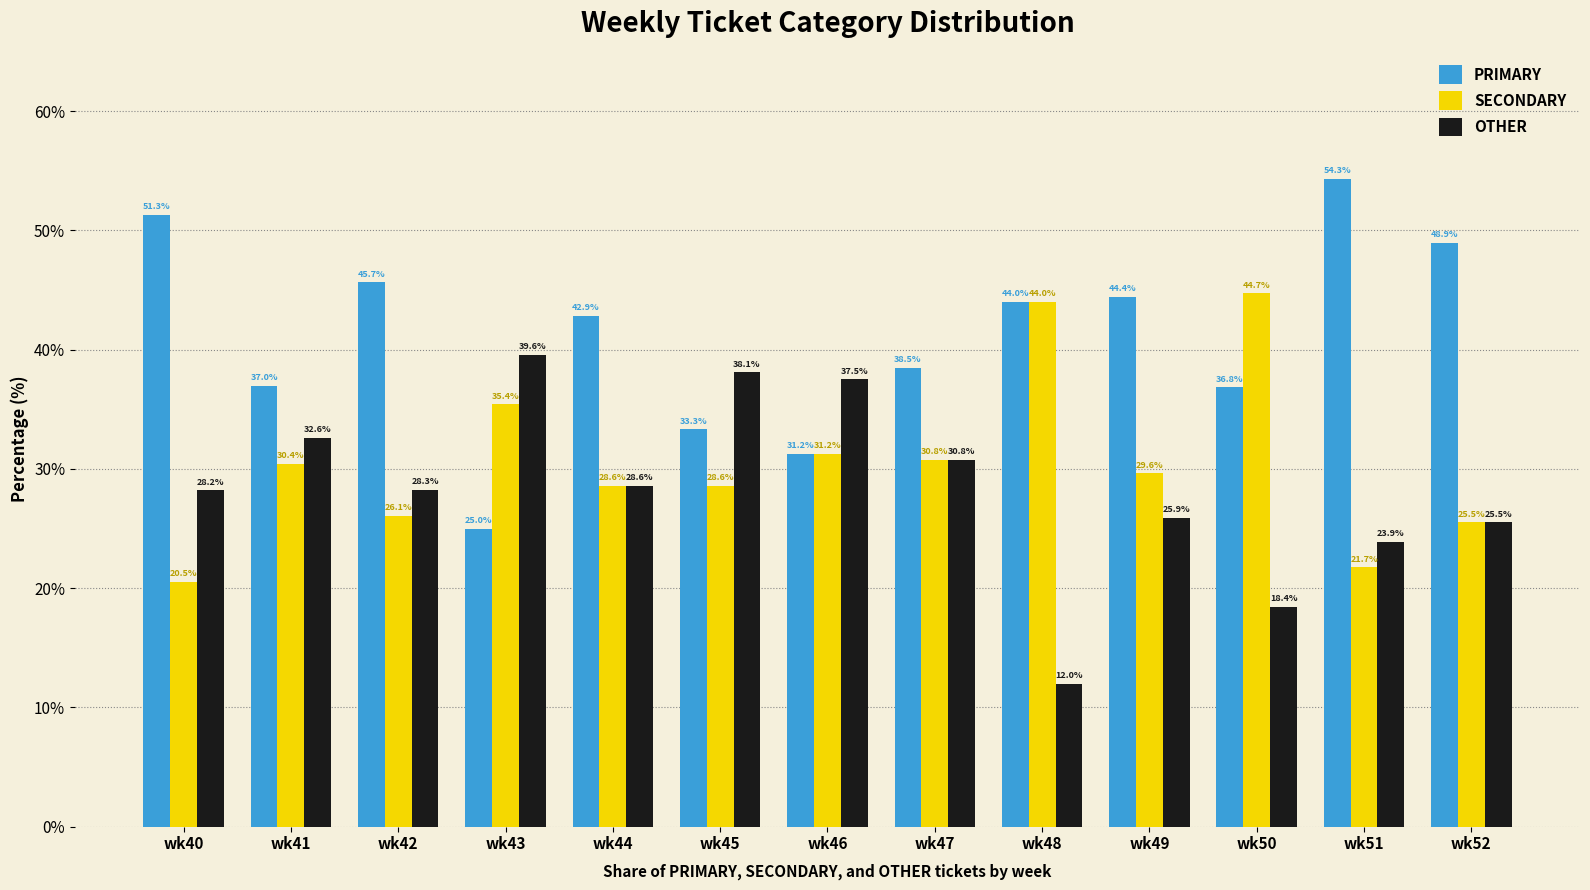

Is it true that SECONDARY equals 30.8 at wk47?

True